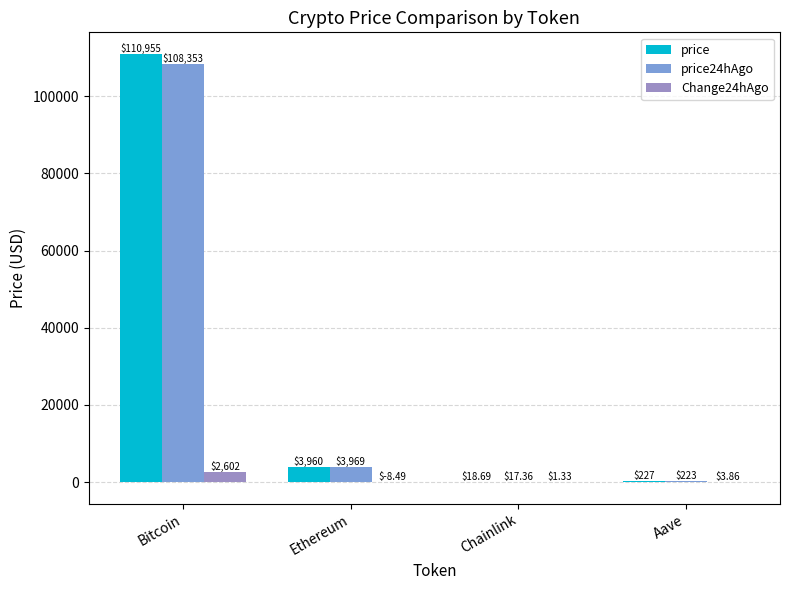

Is it true that Change24hAgo equals -8.5 at Ethereum?

True